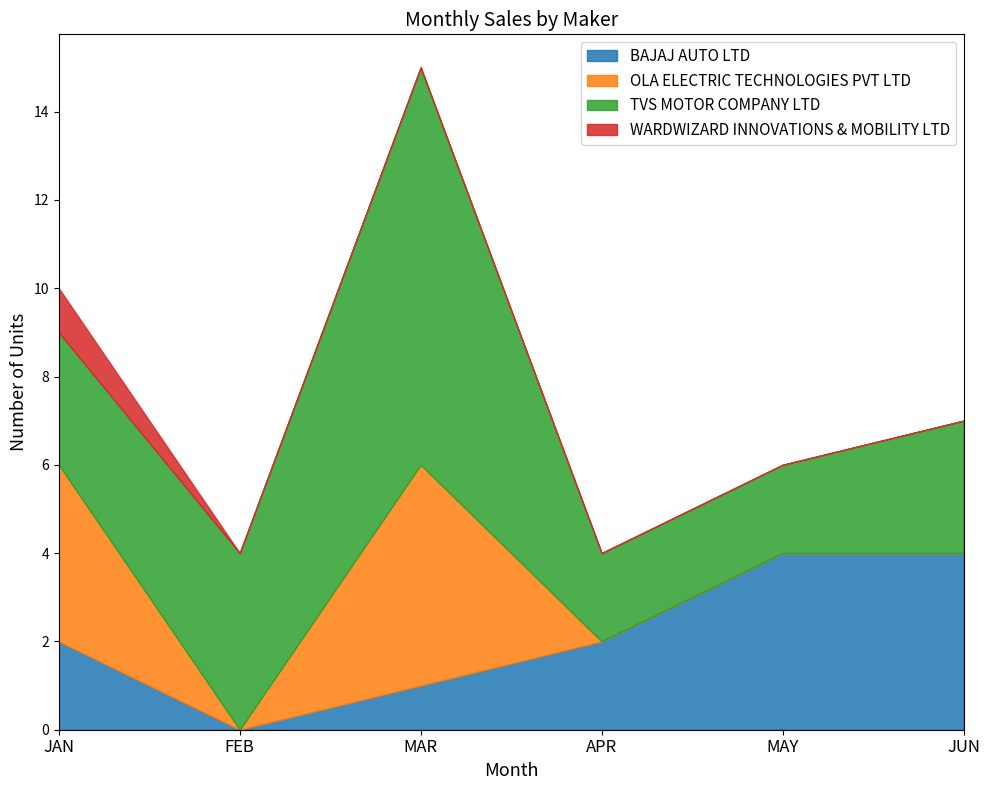

The value of OLA ELECTRIC TECHNOLOGIES PVT LTD at MAY is 0. True or false?

True